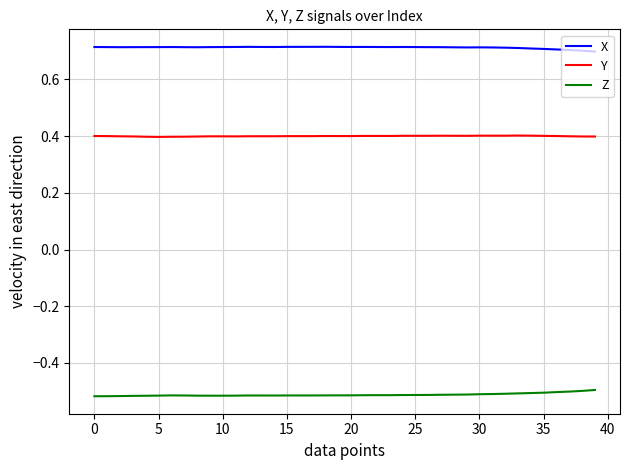

True or false: X and Z intersect in this chart.

False